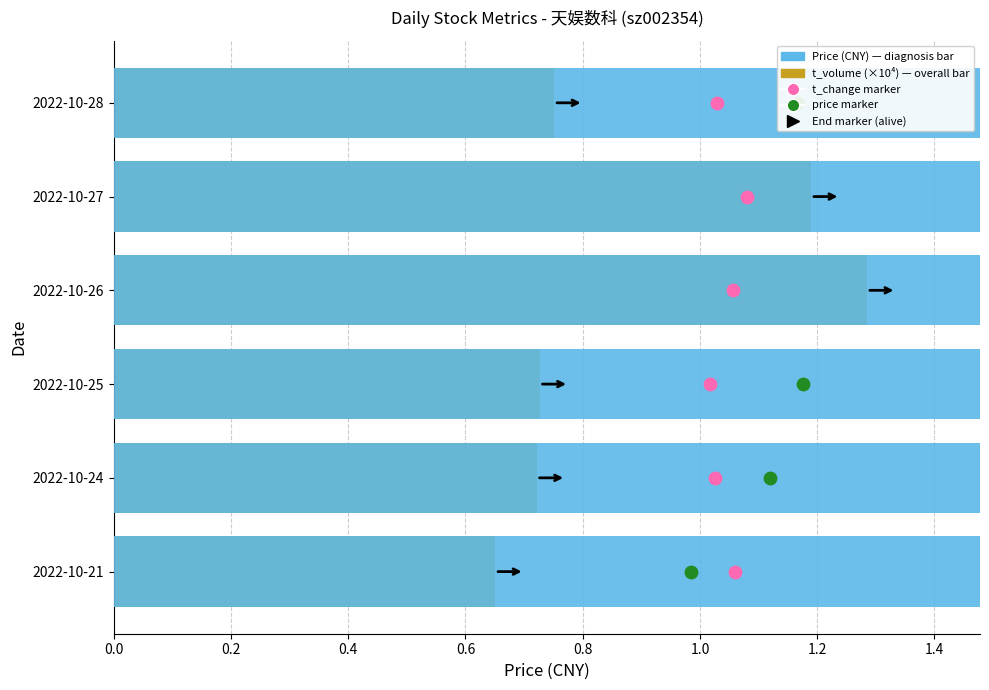

Which series has the largest Y range (max minus min)?

t_volume (×10⁴)